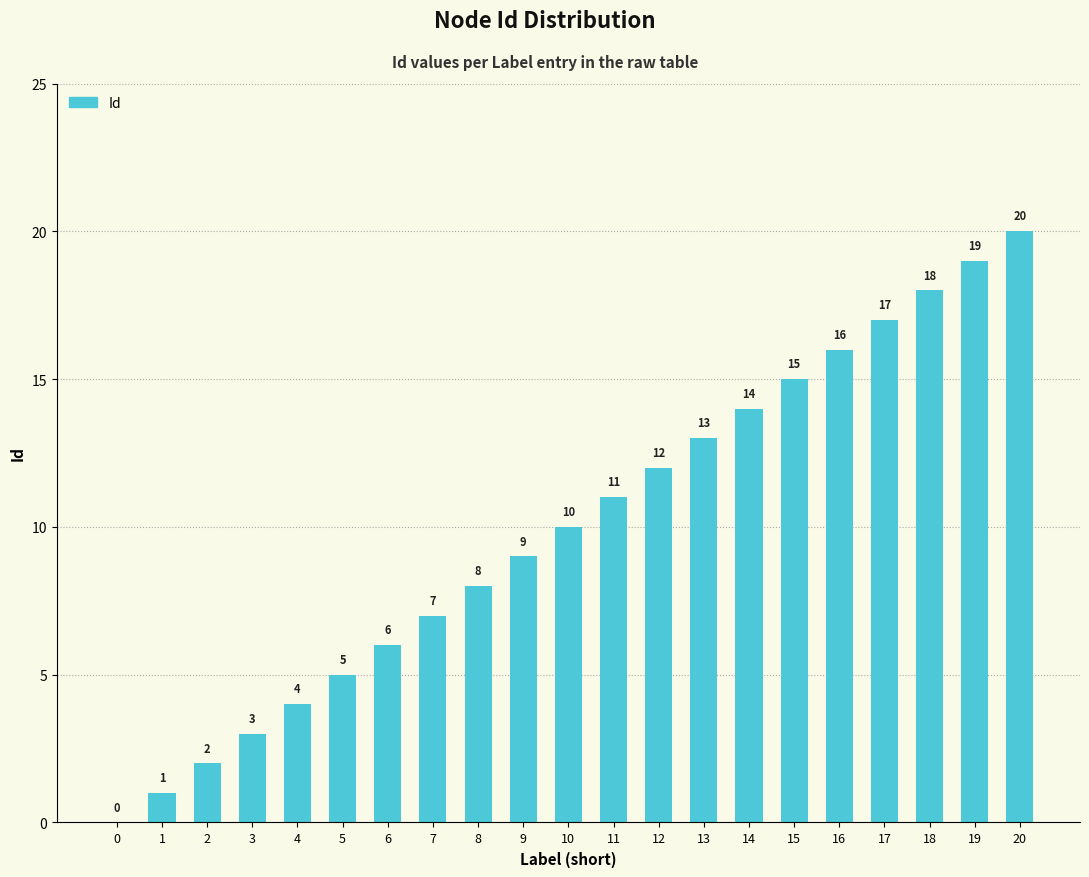

Count the number of data series in this chart.

1